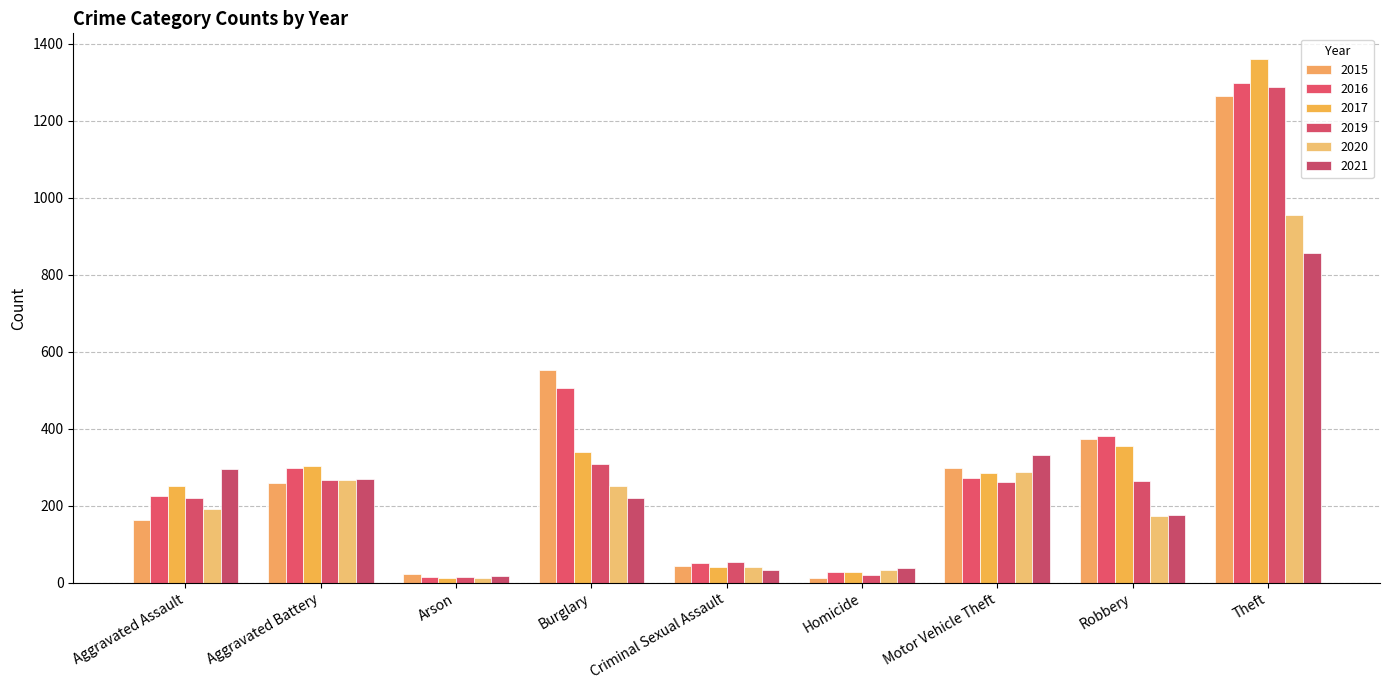

What position from the left is Homicide?

6